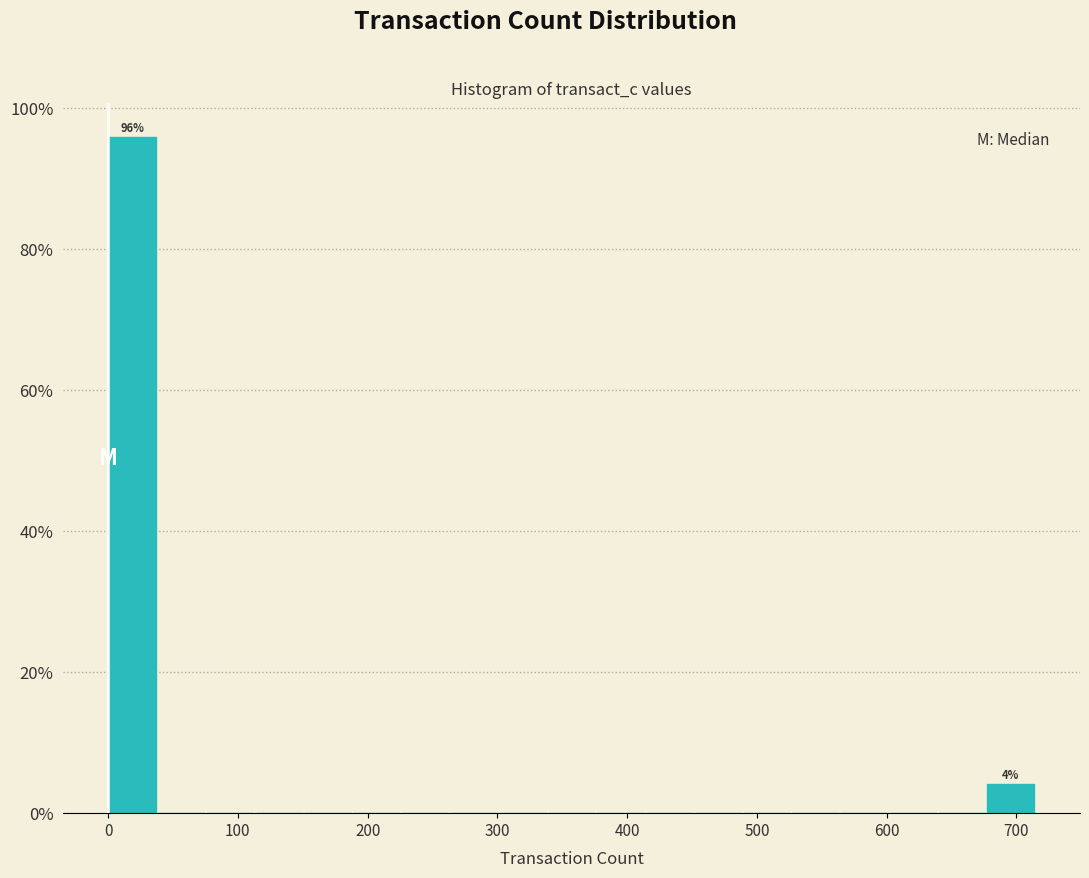

Around what value on the x-axis is the tallest bar? Give the approximate position of its centre, as read against the axis.

20